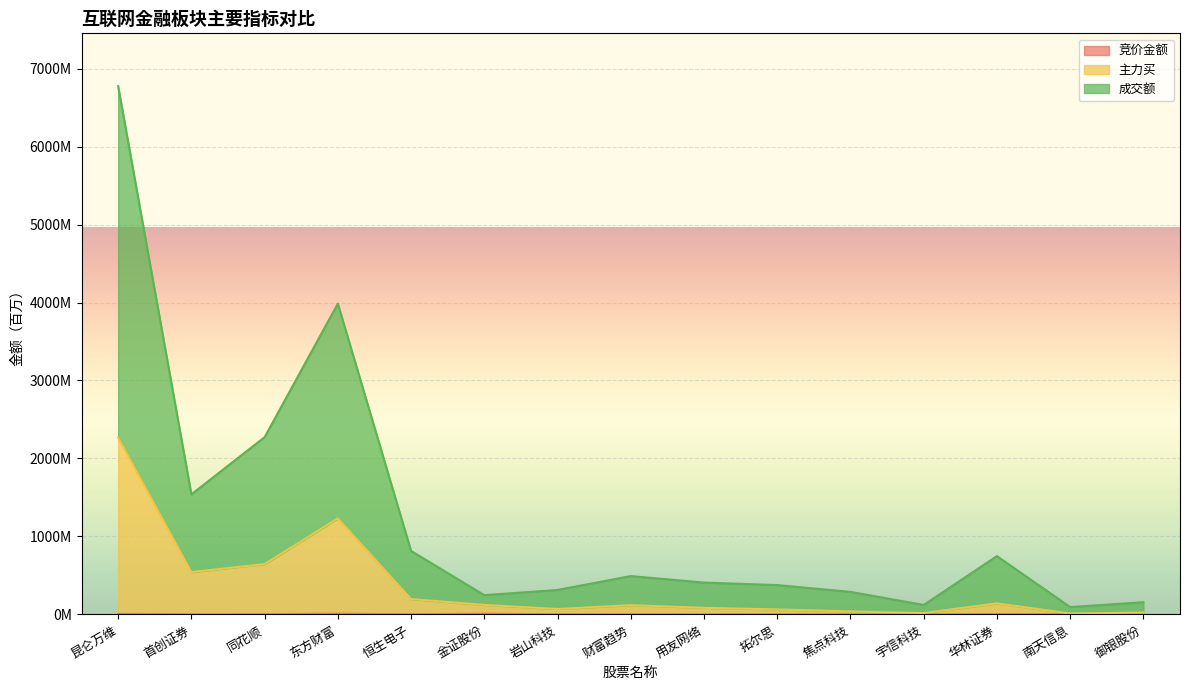

Where is the first local maximum for 主力买?

东方财富